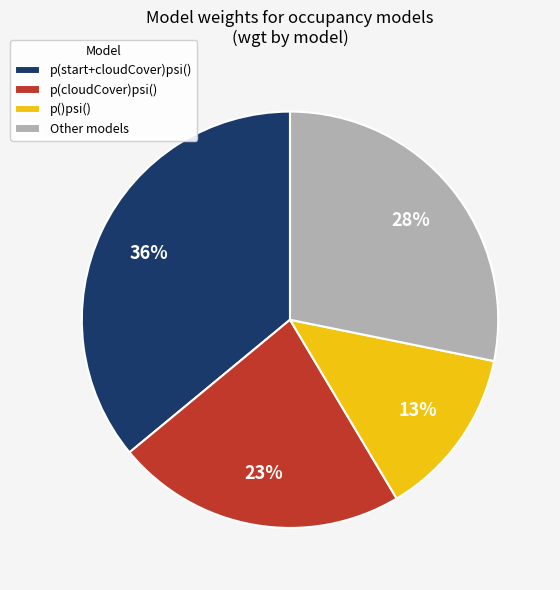

Is the sum of p()psi() and p(cloudCover)psi() greater than half?

No